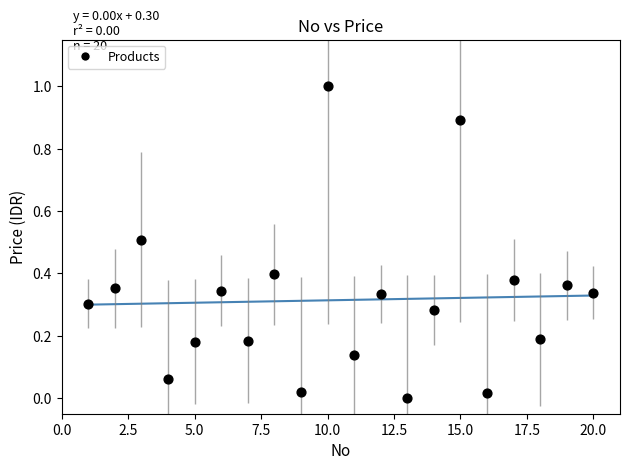

What is the range of X values (max minus min)?

19.0